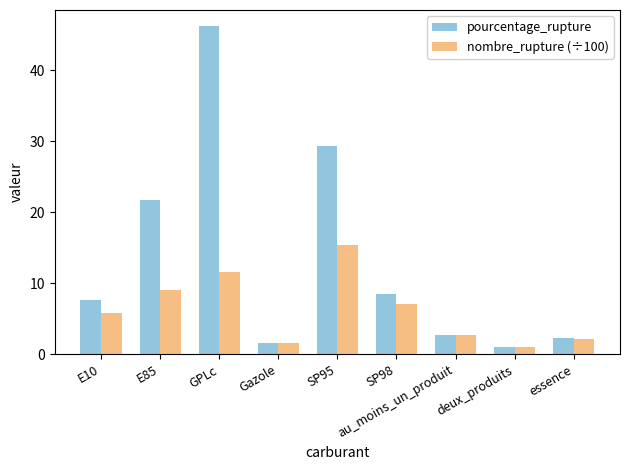

List the labels in order of nombre_rupture (÷100) value, largest first.

SP95, GPLc, E85, SP98, E10, au_moins_un_produit, essence, Gazole, deux_produits